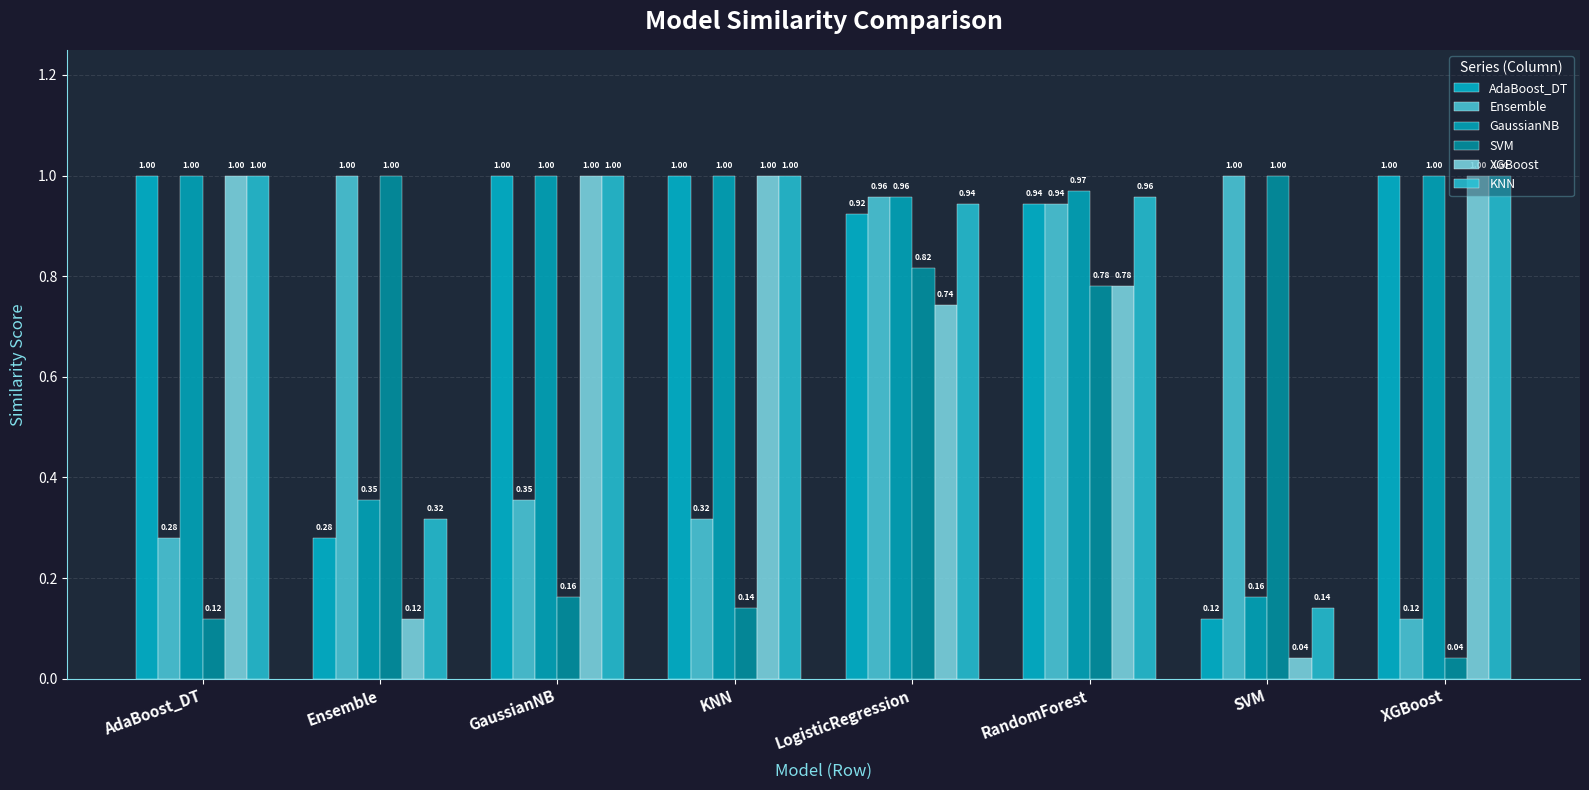

How many series are shown in this chart?

6